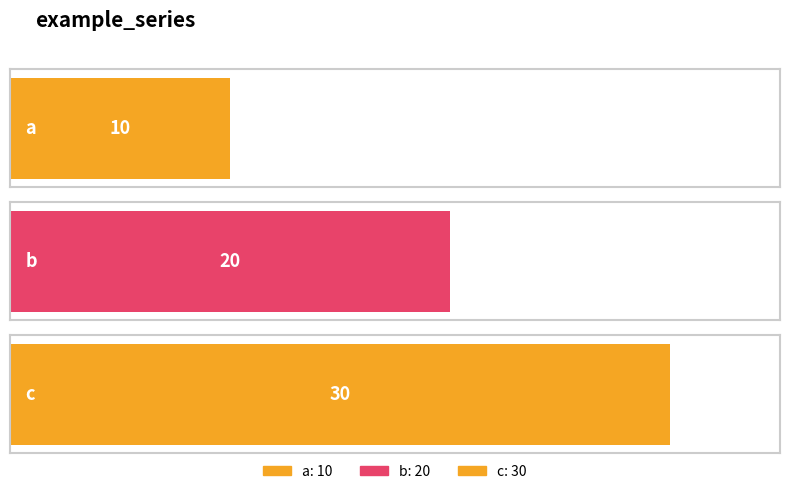

Are the bars grouped side by side (vs. stacked)?

No